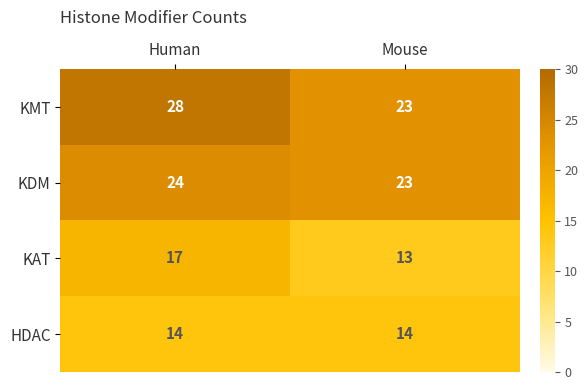

Reading left to right, transcribe all the data shown in this chart.

KMT: Human=28	Mouse=23
KDM: Human=24	Mouse=23
KAT: Human=17	Mouse=13
HDAC: Human=14	Mouse=14